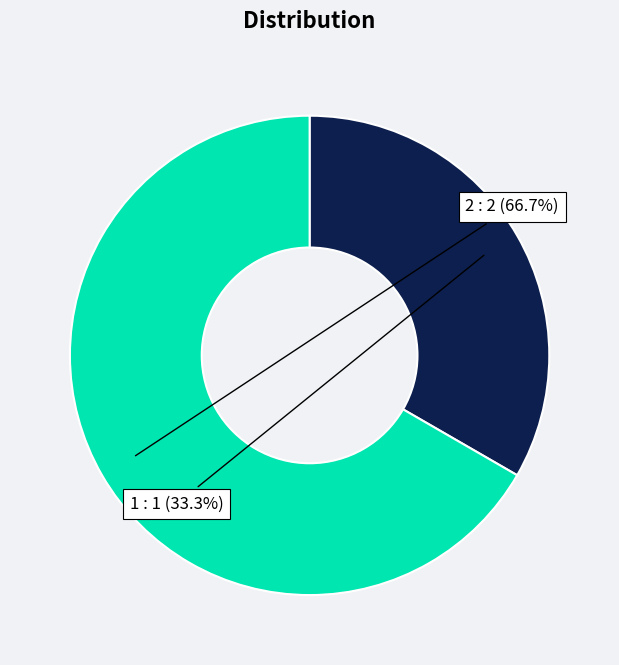

Which slice is the largest?

2